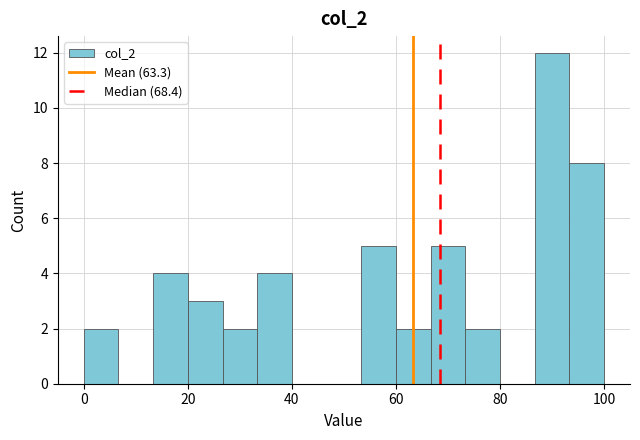

Around what value on the x-axis is the tallest bar? Give the approximate position of its centre, as read against the axis.

90